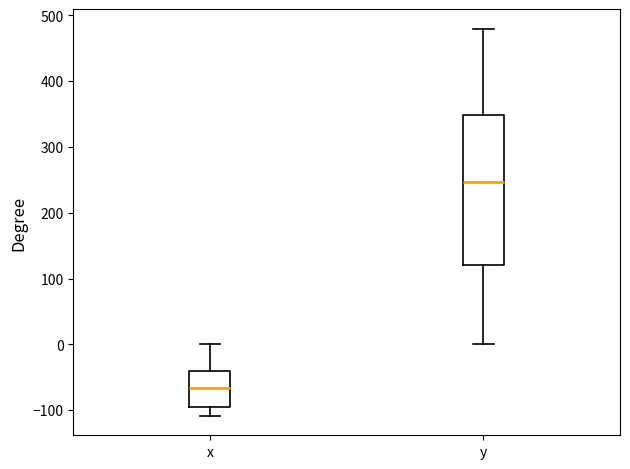

Which box has the lowest median line?

x